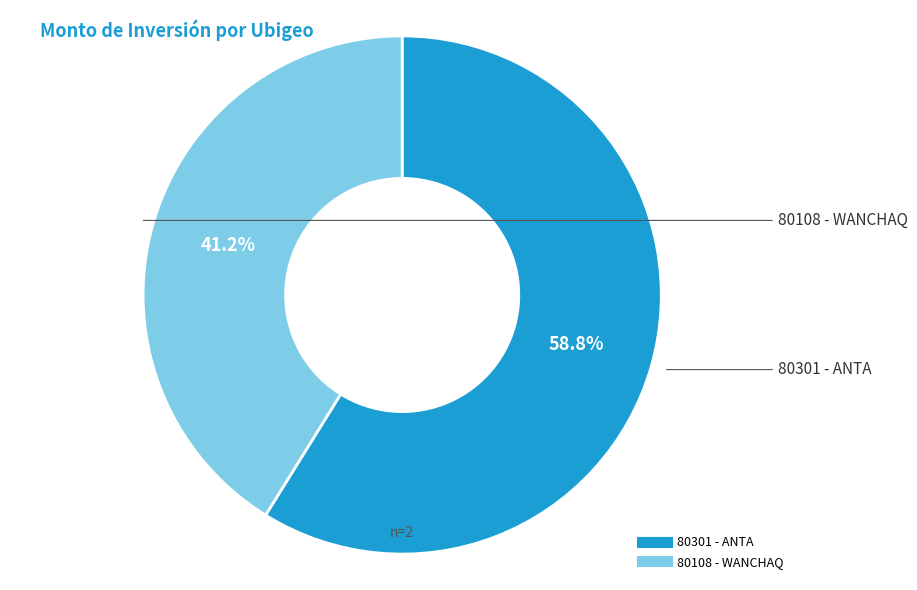

To the nearest percent, what is the difference between the largest and smallest slice percentages?

18%